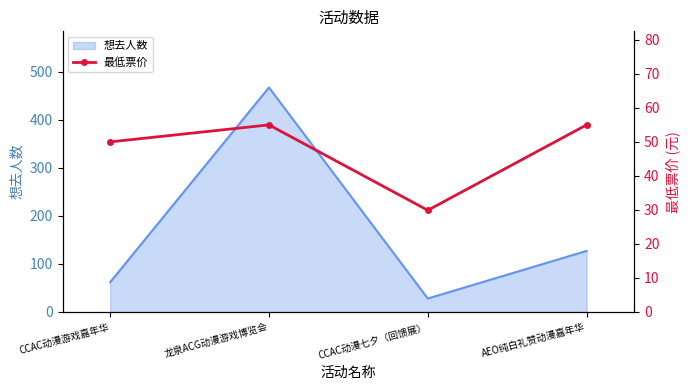

The chart shows a value of 9.4 at CCAC动漫七夕（回馈展）. True or false?

False